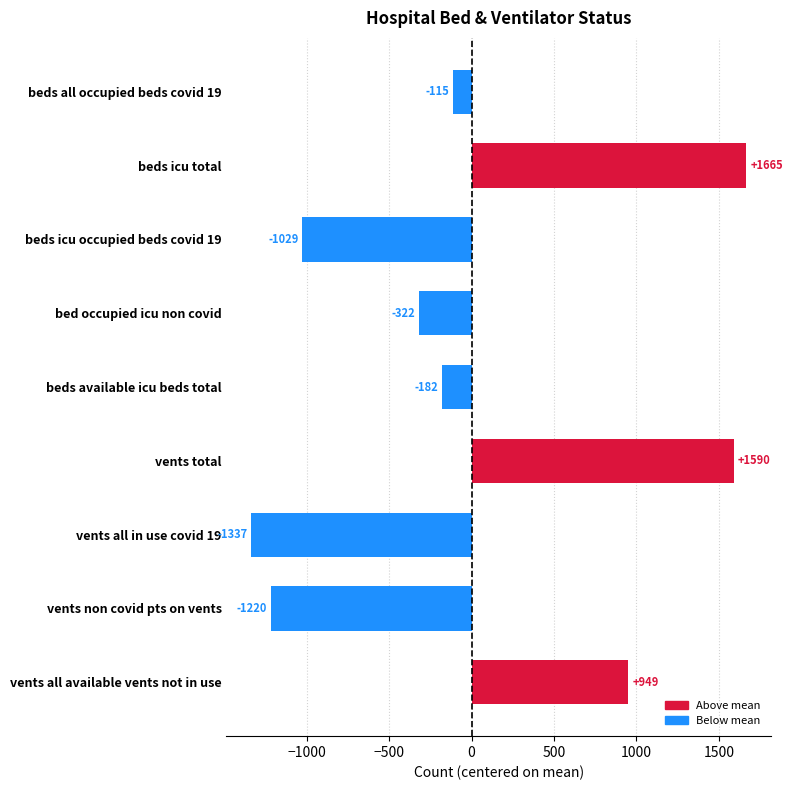

What position from the bottom is vents total?

4